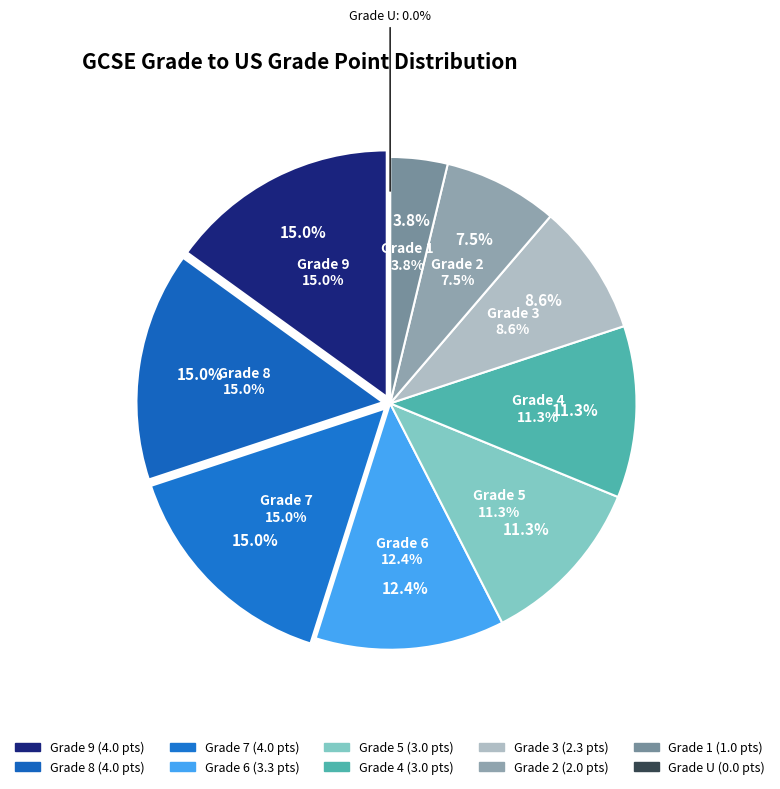

Is it true that 9 is 29% of the pie?

False